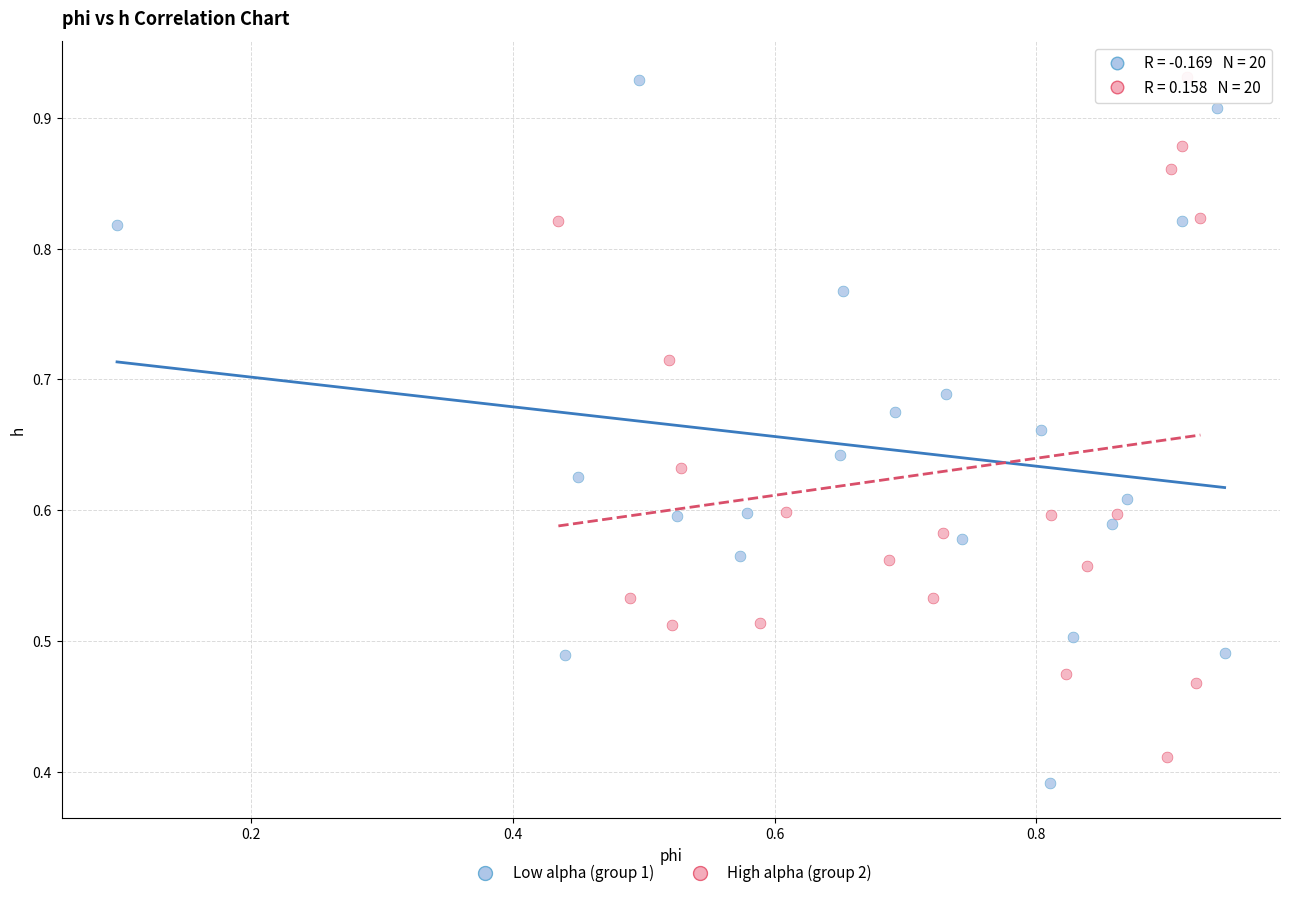

Which series reaches the minimum Y coordinate?

Low alpha (group 1)